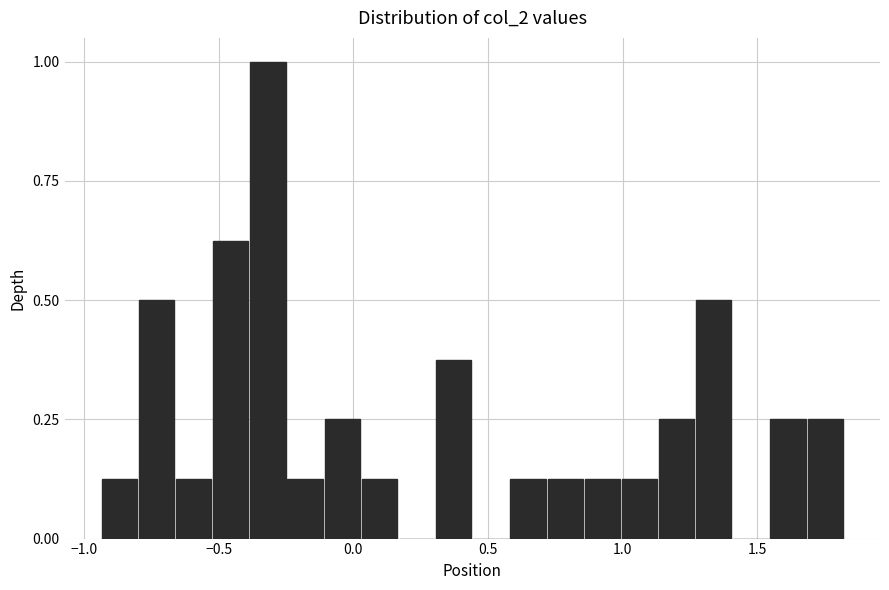

Around what value on the x-axis is the tallest bar? Give the approximate position of its centre, as read against the axis.

-0.30